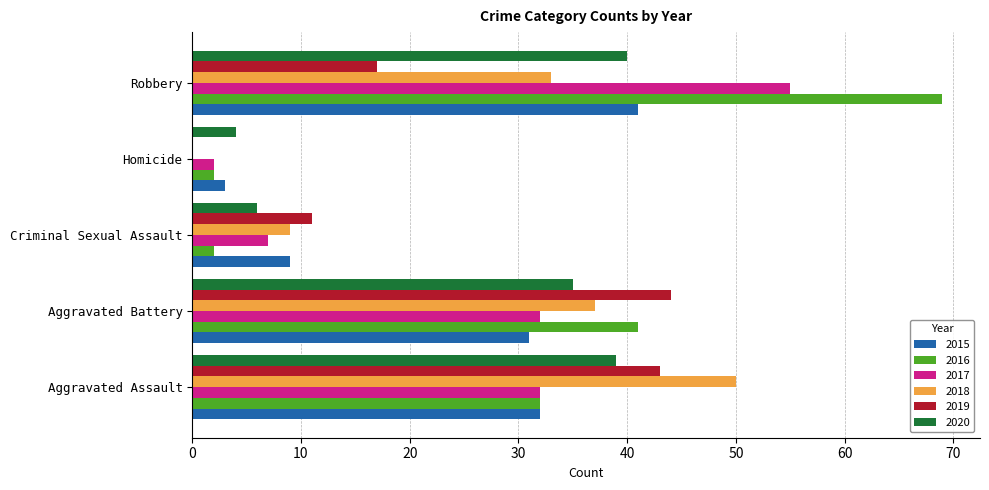

Read the 2019 value at Robbery.

17